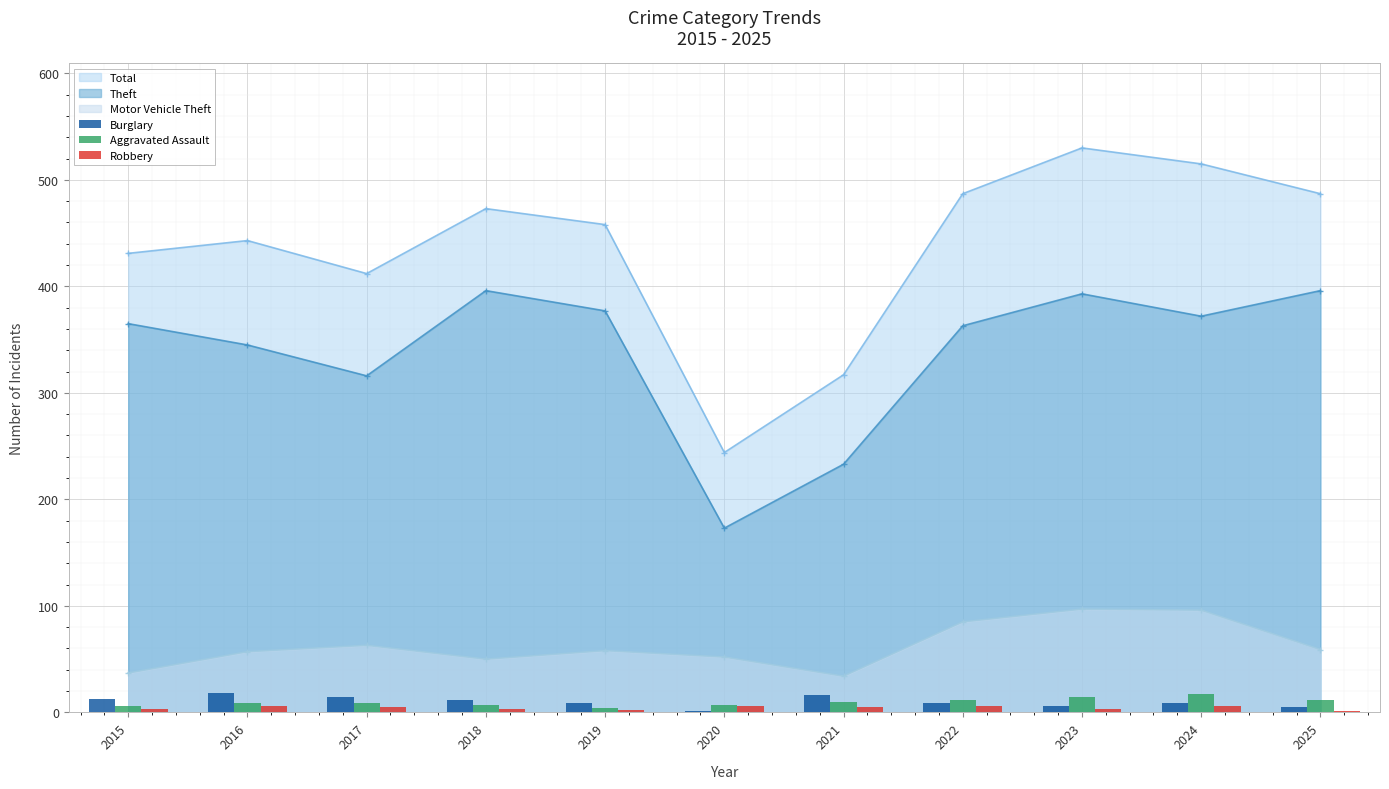

How many values in the Aggravated Assault series exceed 9?

5